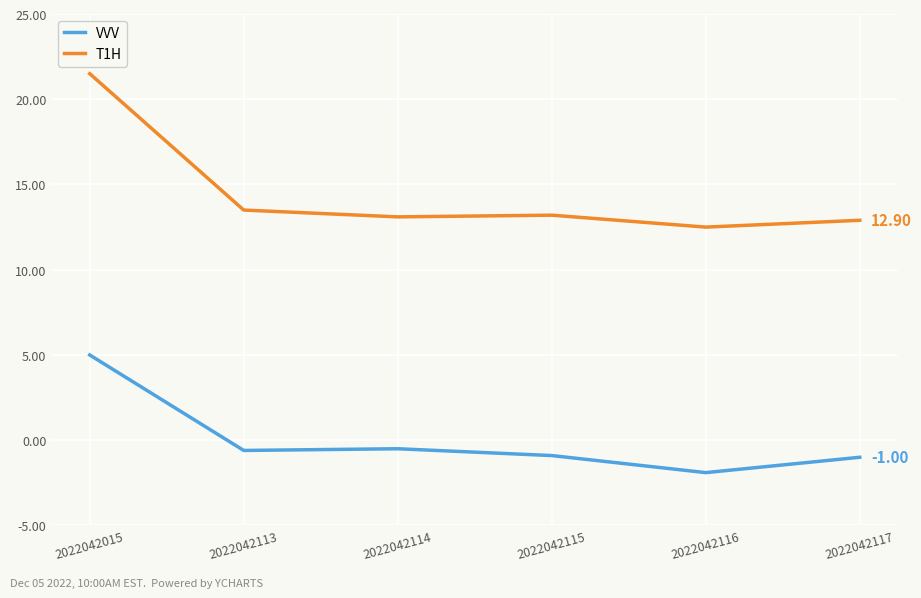

Which series has the widest spread of values?

T1H